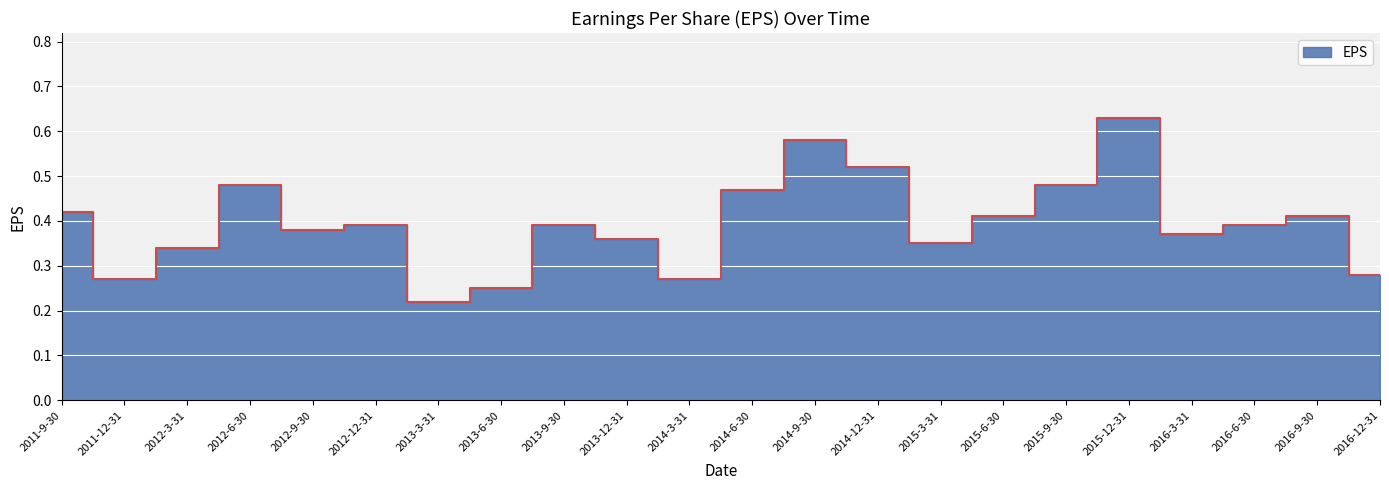

What is the difference between the maximum and minimum values?

0.4